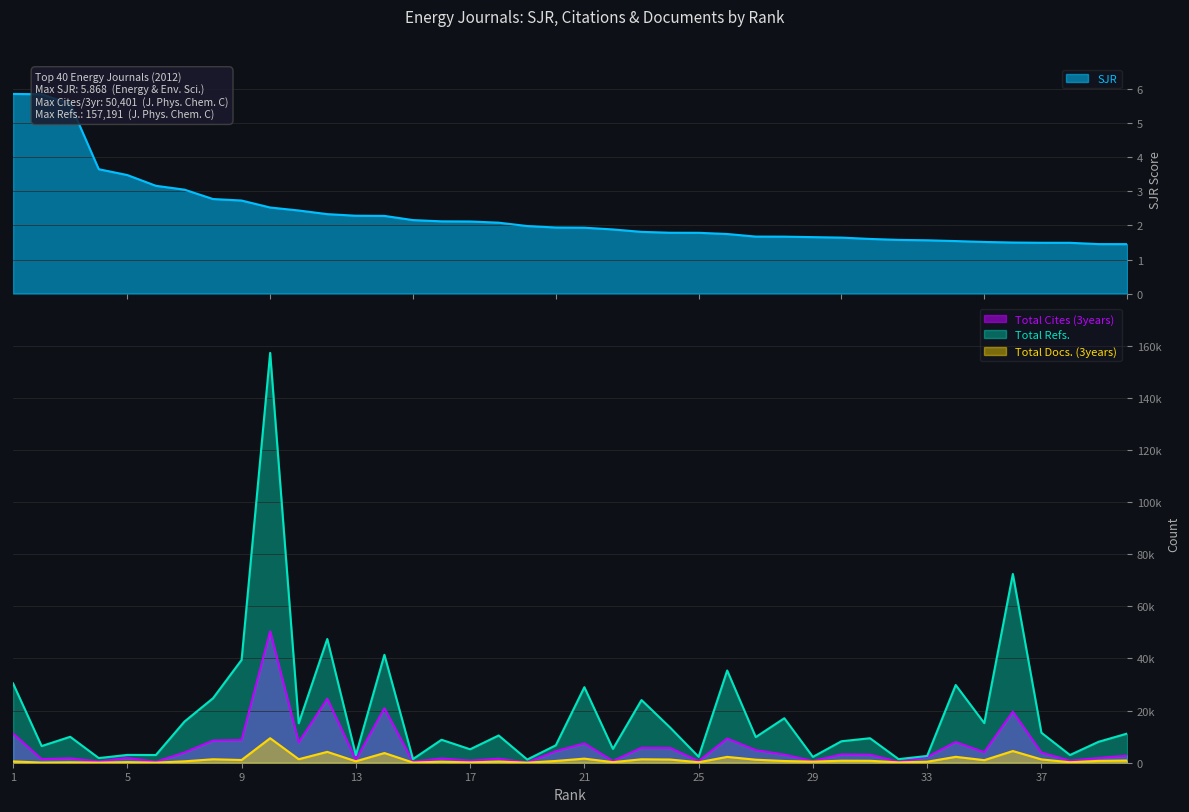

What is the lowest value of the SJR series?

1.5